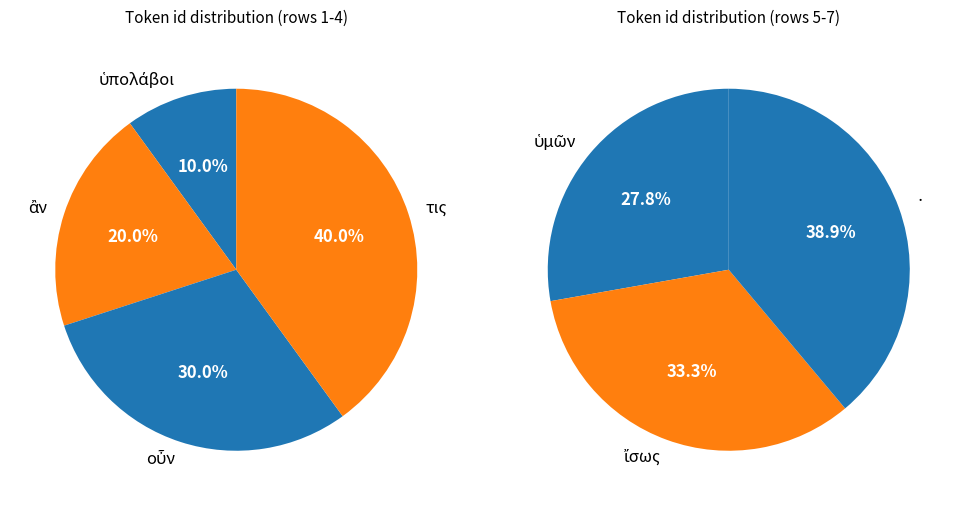

How many segments does this pie chart have?

7